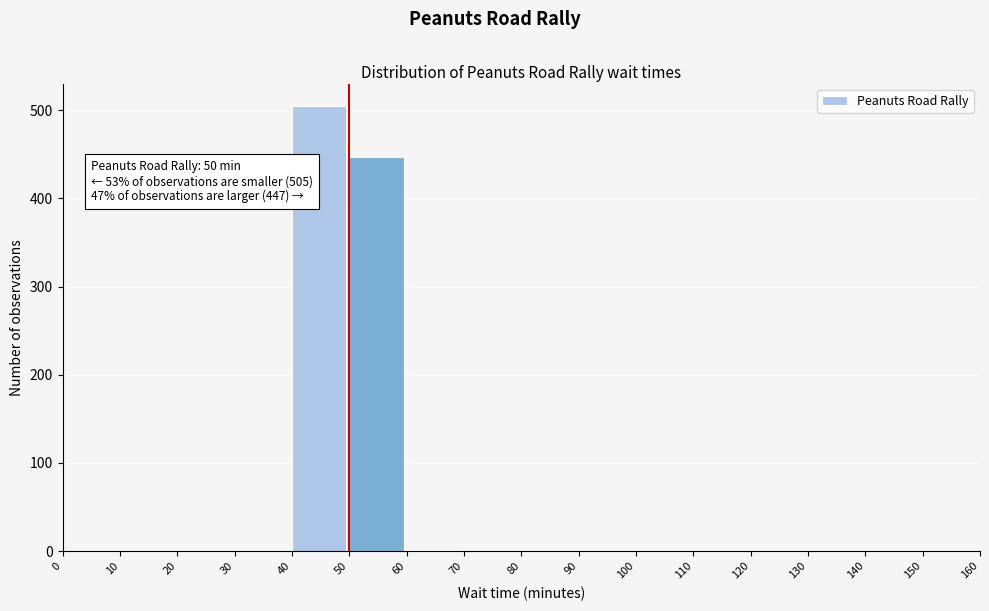

The chart shows a value of 447 at 50. True or false?

True